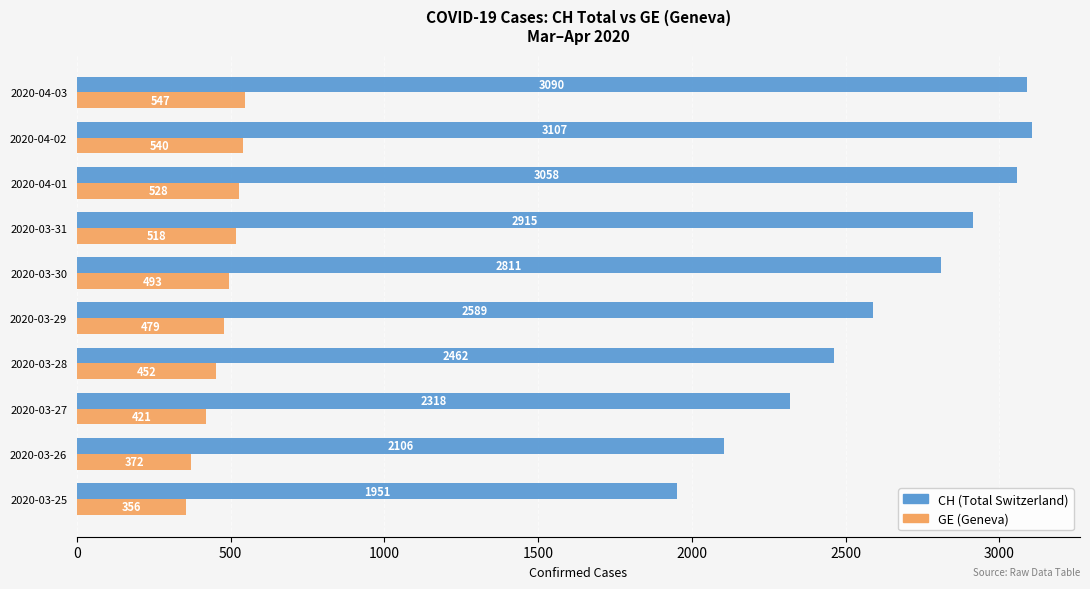

What is the highest value of the GE (Geneva) series?

547